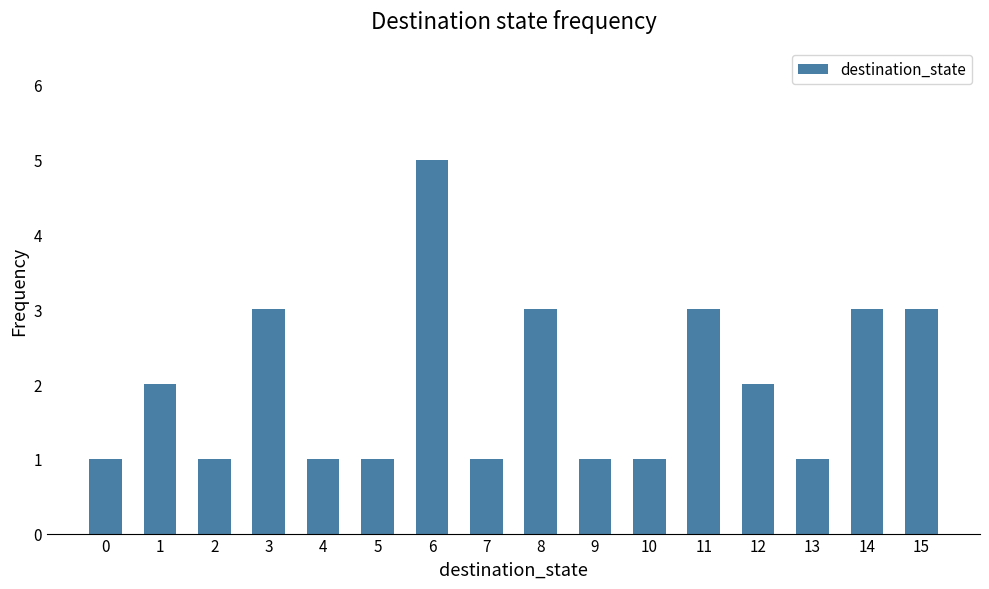

Between 14 and 10, which is larger?

14